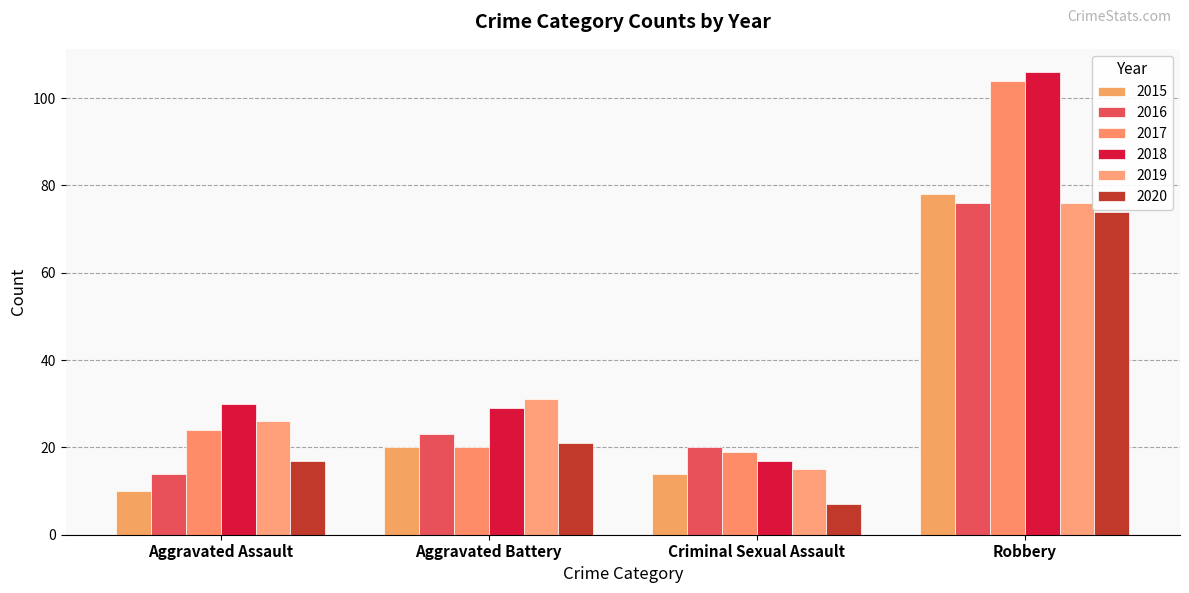

What is the spread (max minus min) of values at Aggravated Assault?

20